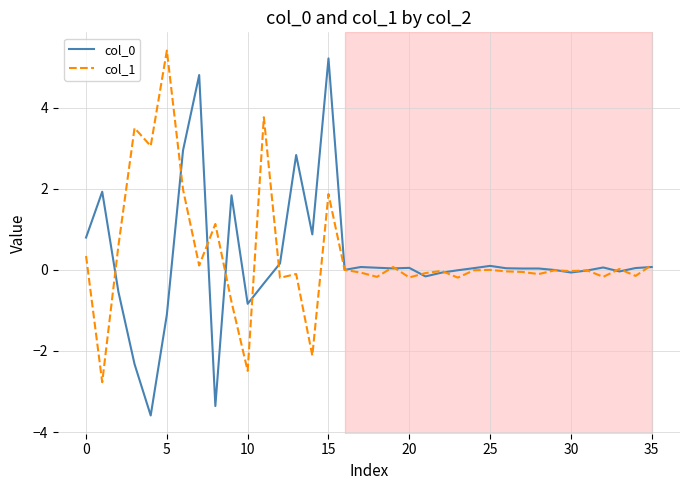

What is the lowest value of the col_0 series?

-3.6